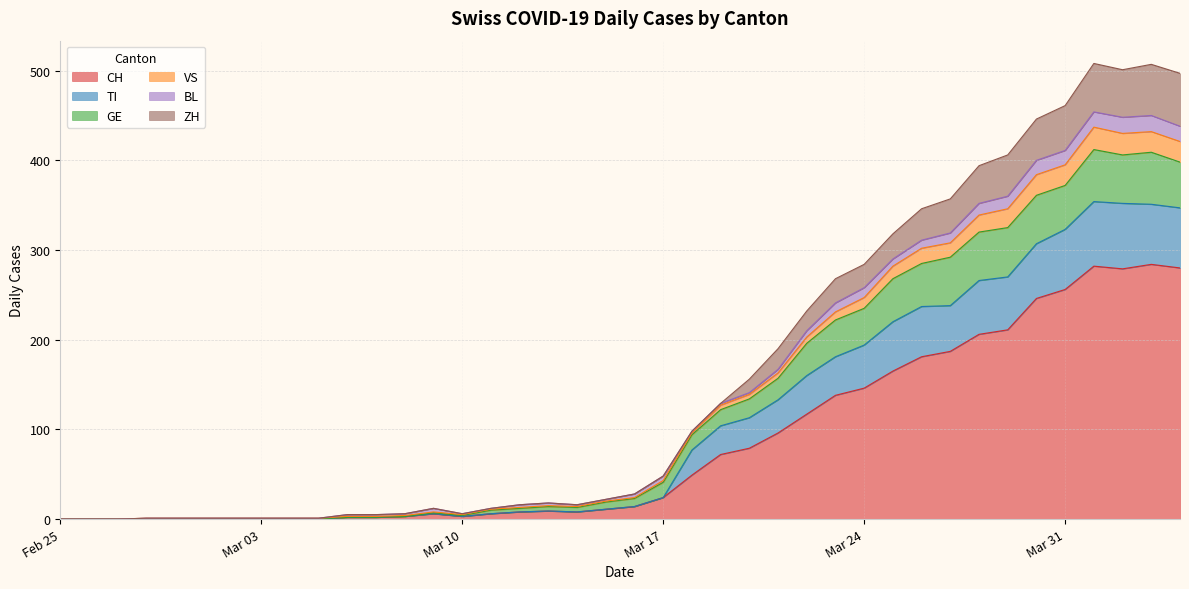

Which category has the highest value in the CH series?

2020-04-03